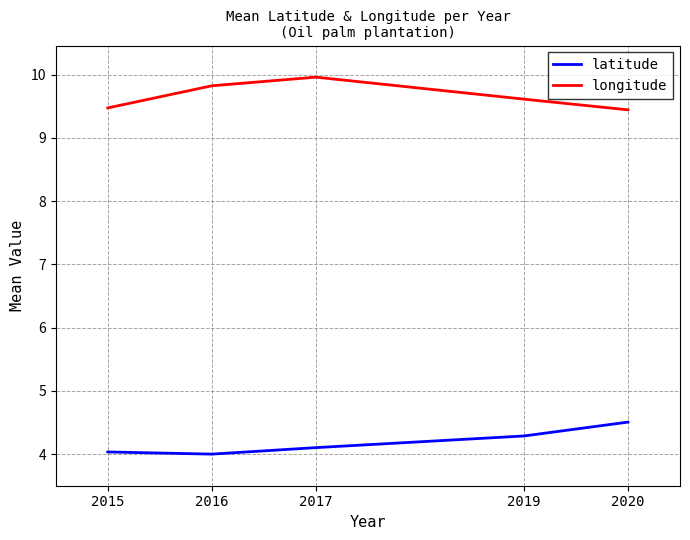

At how many categories does at least one series exceed 8?

5